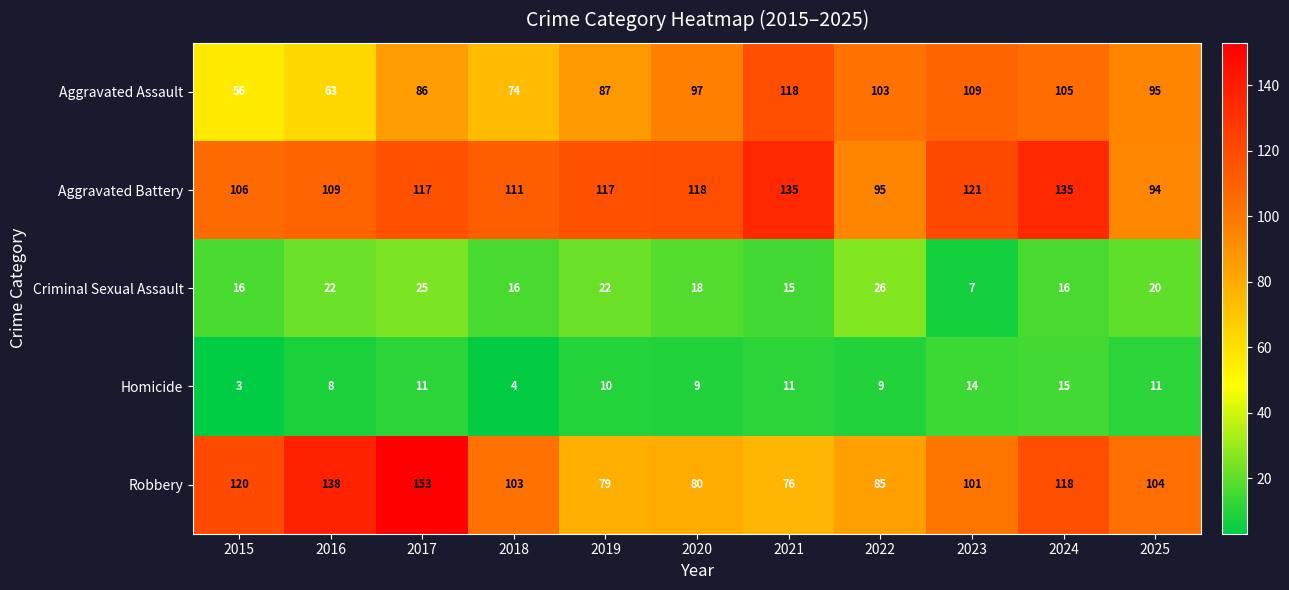

The value of Aggravated Battery at 2020 is 205. True or false?

False